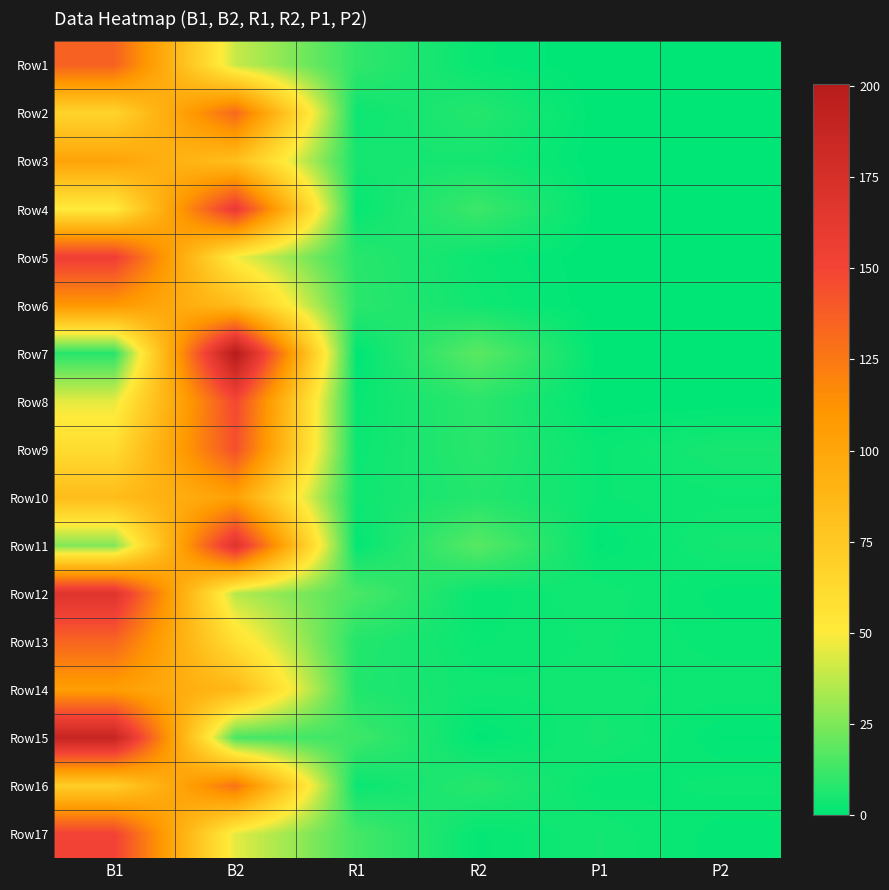

What is the total value across all series at R1?

101.0